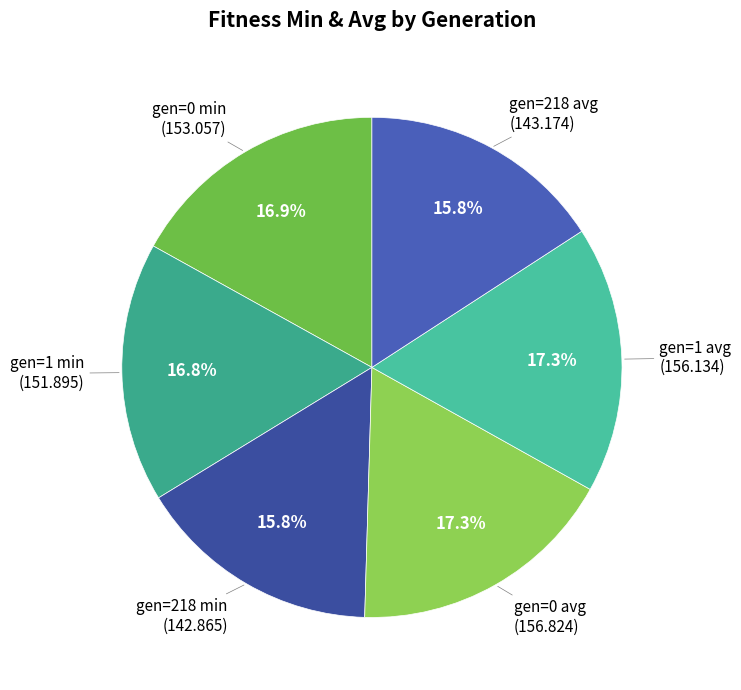

Rank the categories by value from lowest to highest.

gen=218 min, gen=218 avg, gen=1 min, gen=0 min, gen=1 avg, gen=0 avg